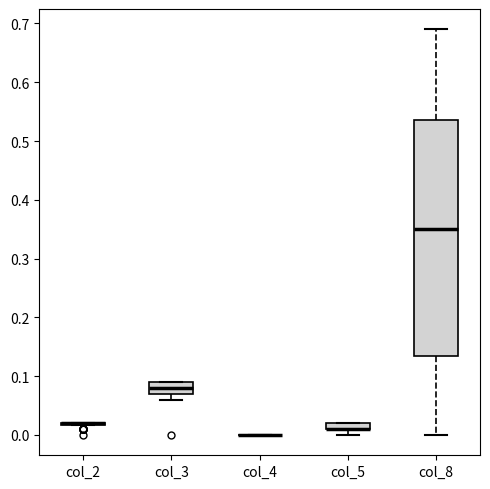

Comparing the boxes themselves (not the whiskers), which one is the tallest?

col_8